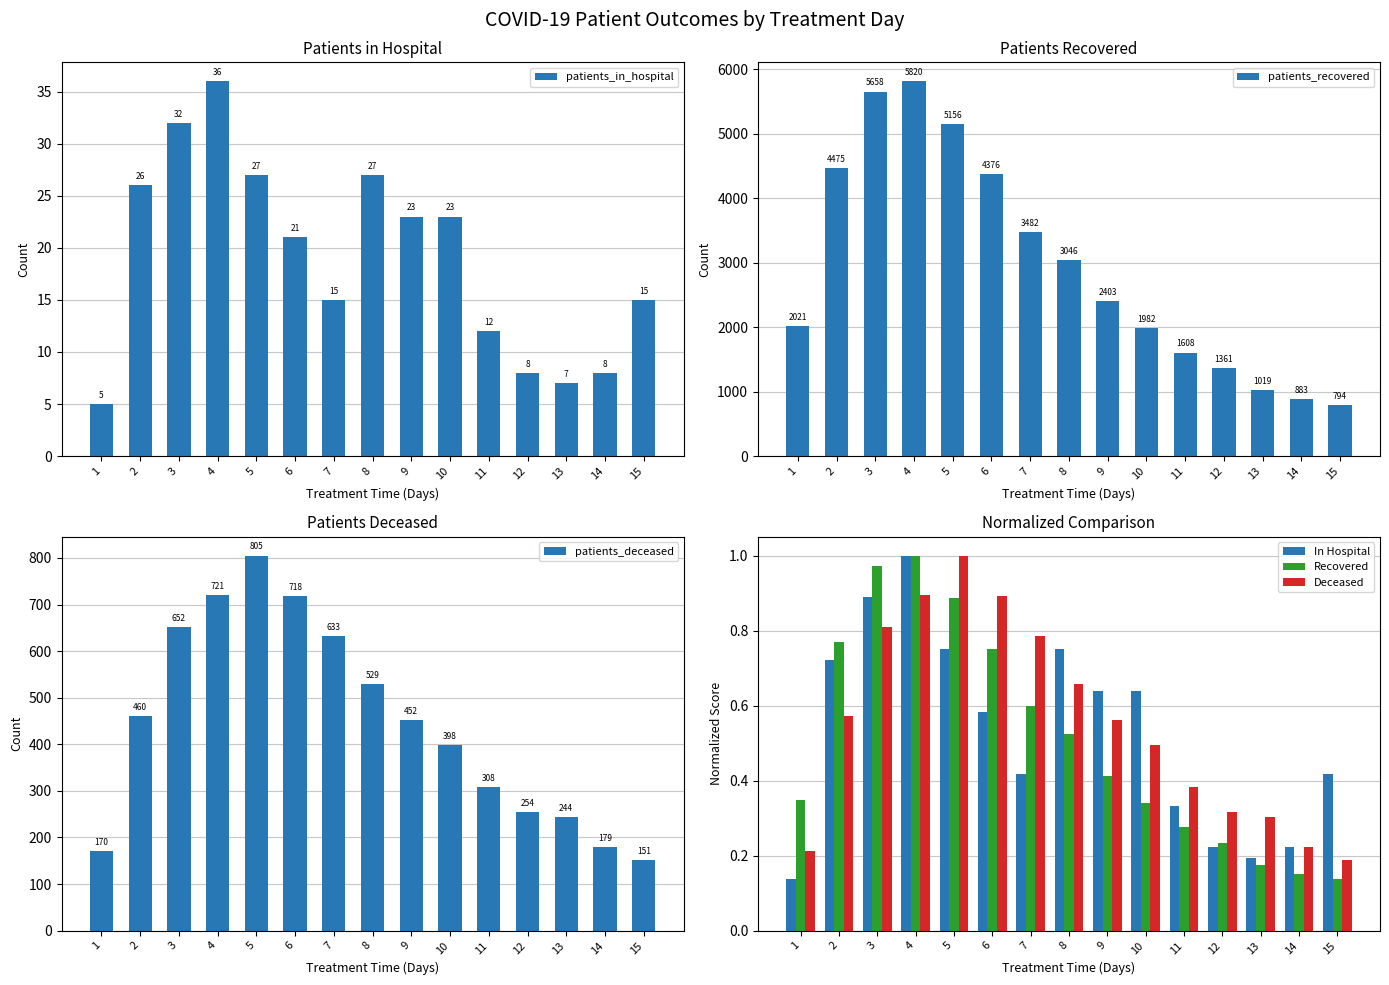

Which series has the largest total across all categories?

patients_recovered